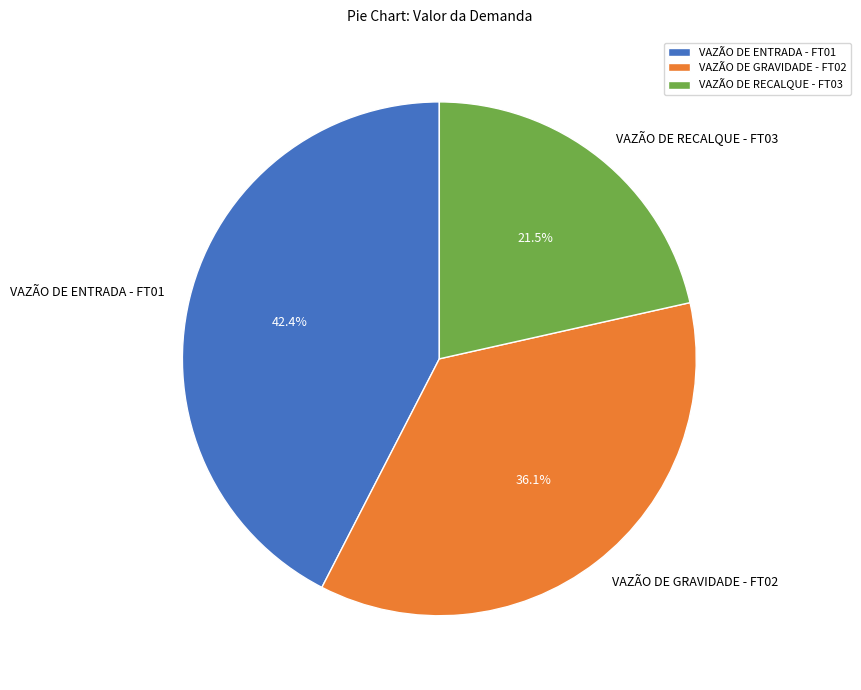

How many slices are in this pie chart?

3